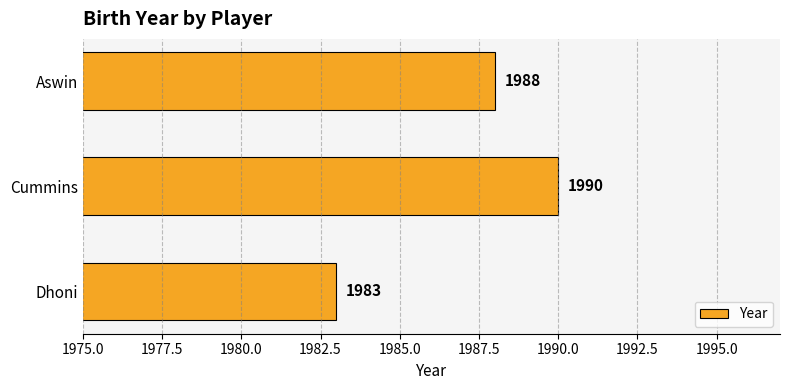

Count the number of categories in the chart.

3